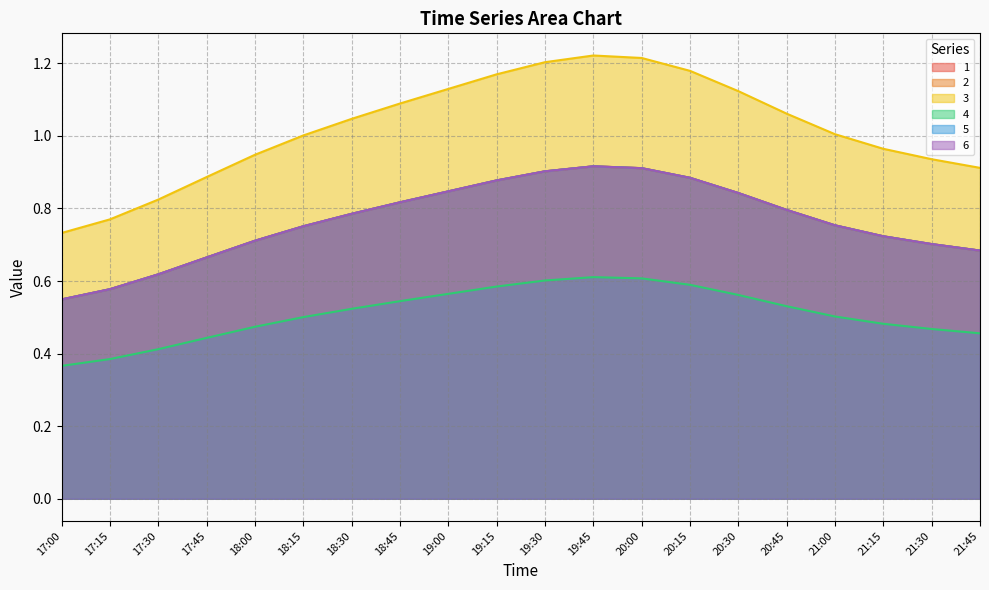

What is the label of the 4th point from the right?

21:00